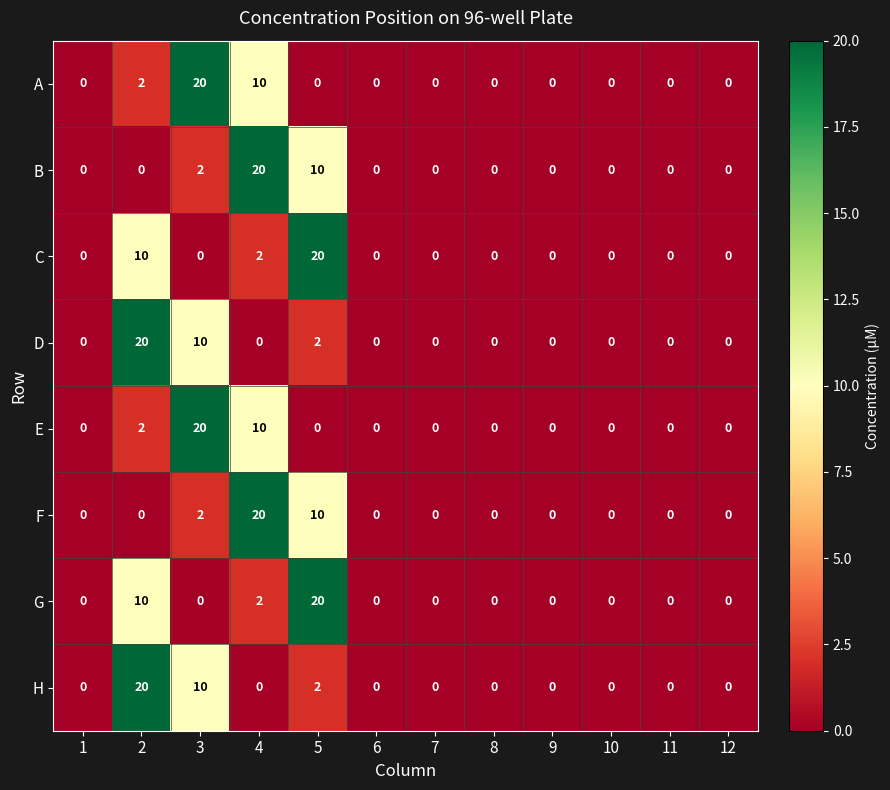

Which category has the highest value in the B series?

4